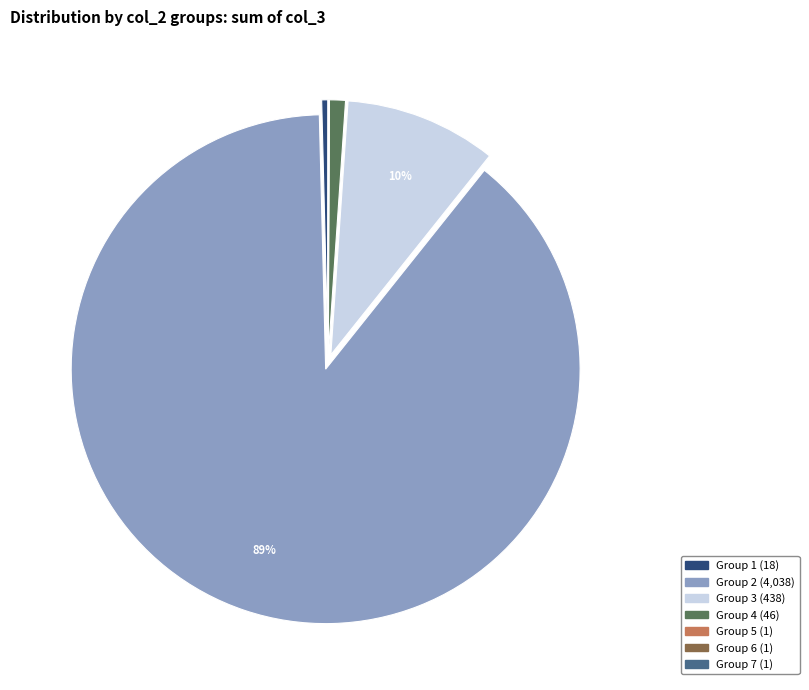

To the nearest percent, what is the average slice percentage?

14%